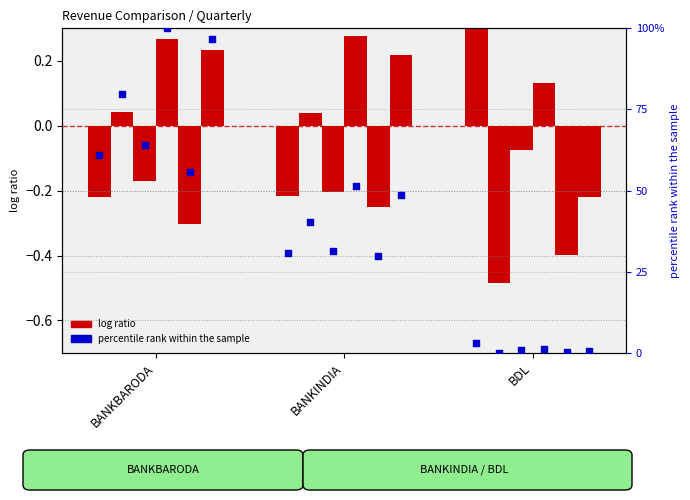

What is the change in value from BANKBARODA to BANKINDIA?

-30.0